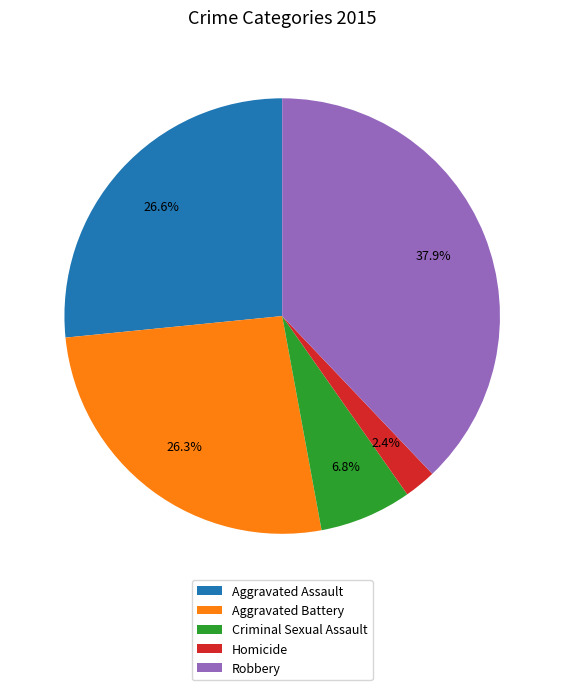

Combined, what portion of the pie is Robbery and Aggravated Battery?

64.2%